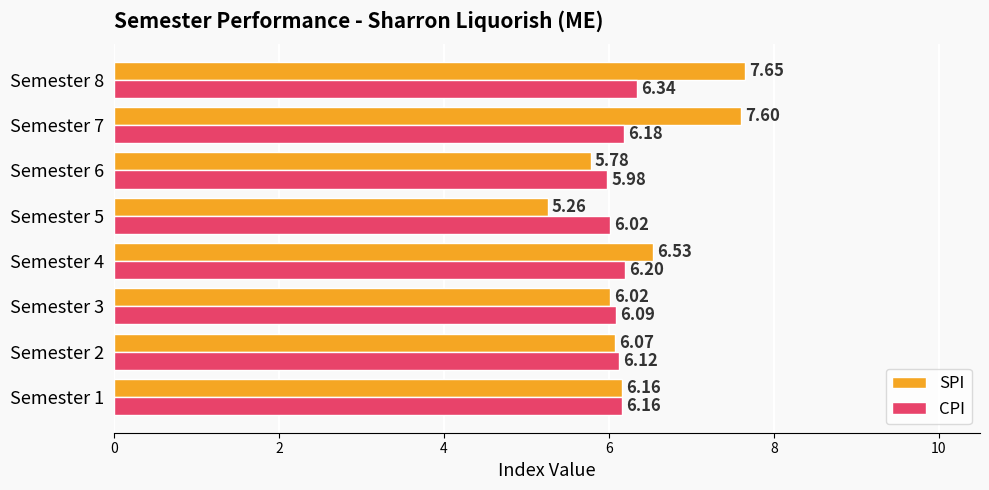

Which series has the largest total across all categories?

SPI